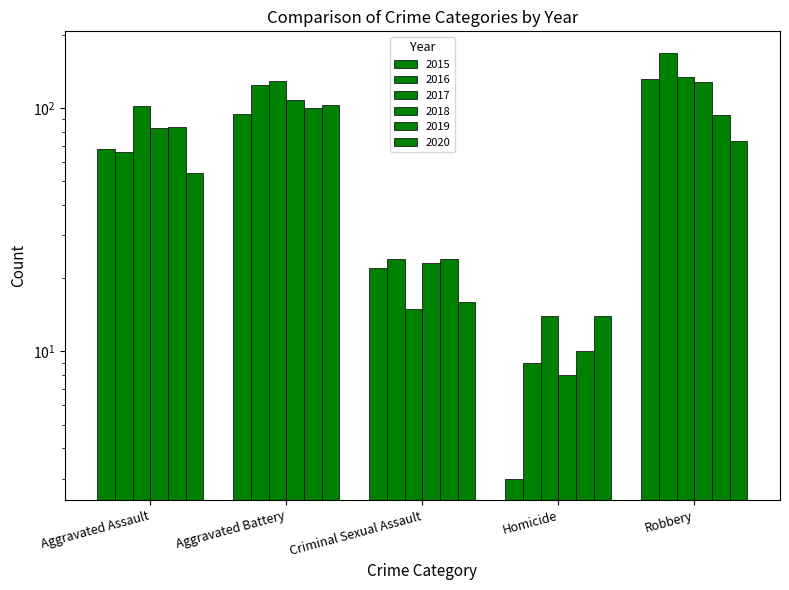

Which category has the highest value across all series?

Robbery